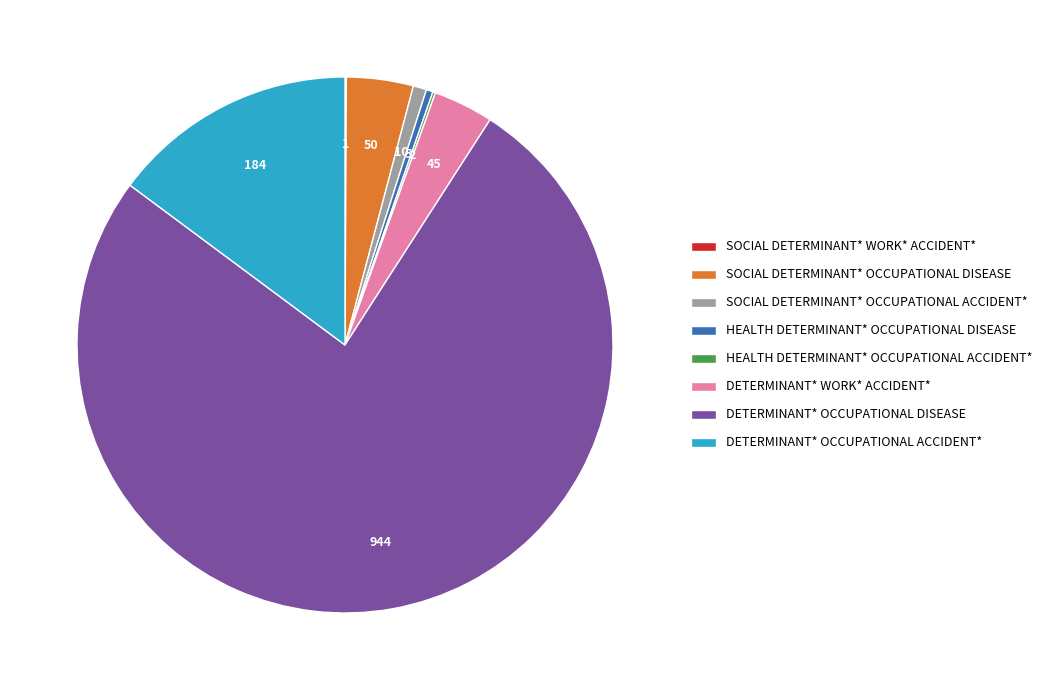

The SOCIAL DETERMINANT* OCCUPATIONAL DISEASE slice represents 10% of the pie. True or false?

False